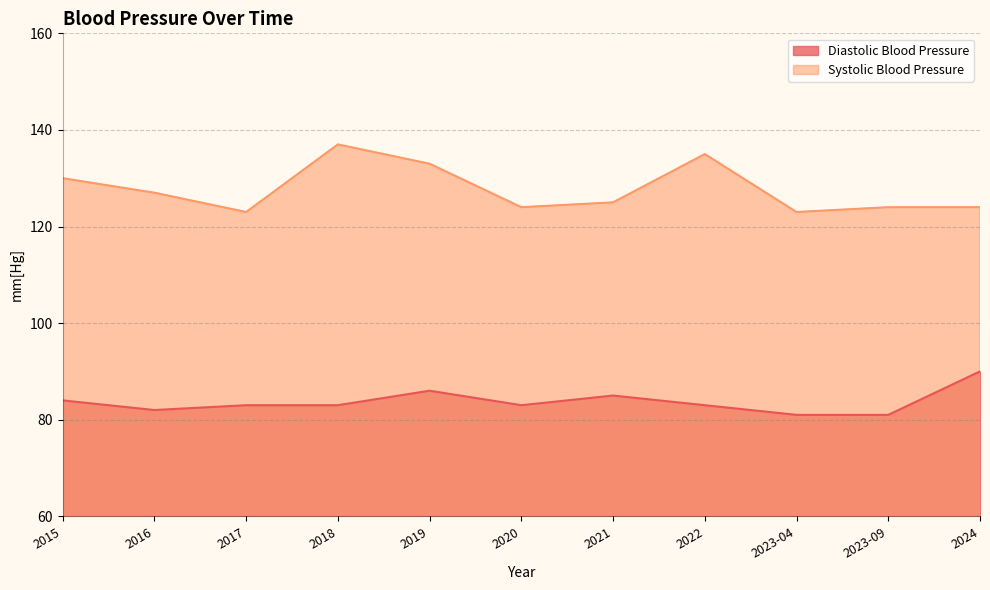

What is the difference between the Systolic Blood Pressure values at 2020 and 2015?

6